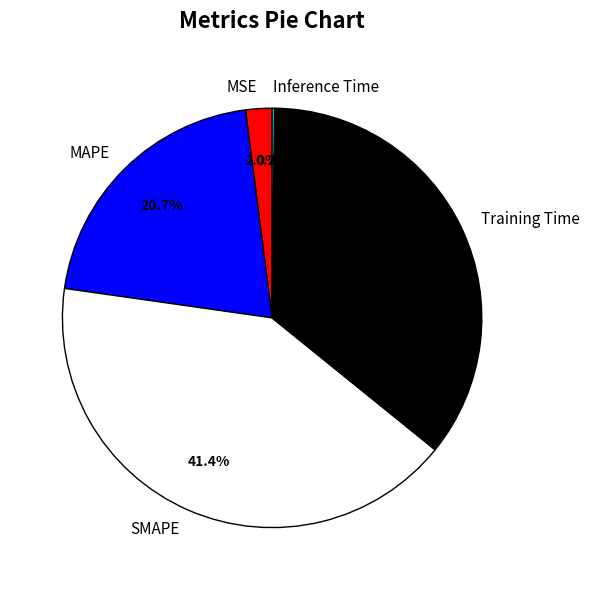

Is the sum of MSE and SMAPE greater than half?

No